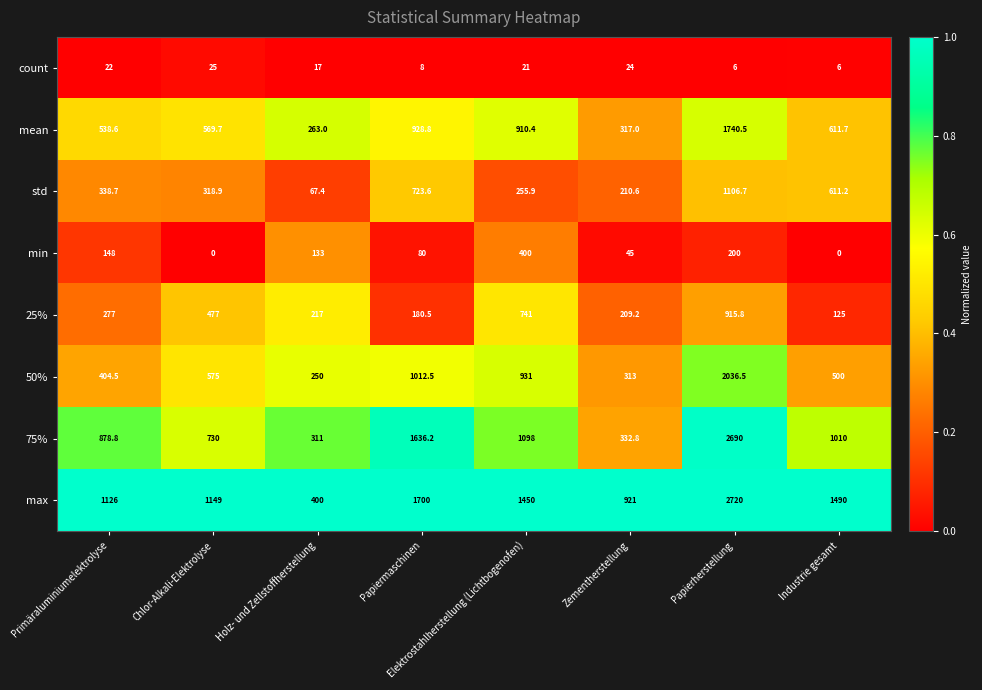

What is the difference between the maximum and second lowest values in the mean series?

1423.5